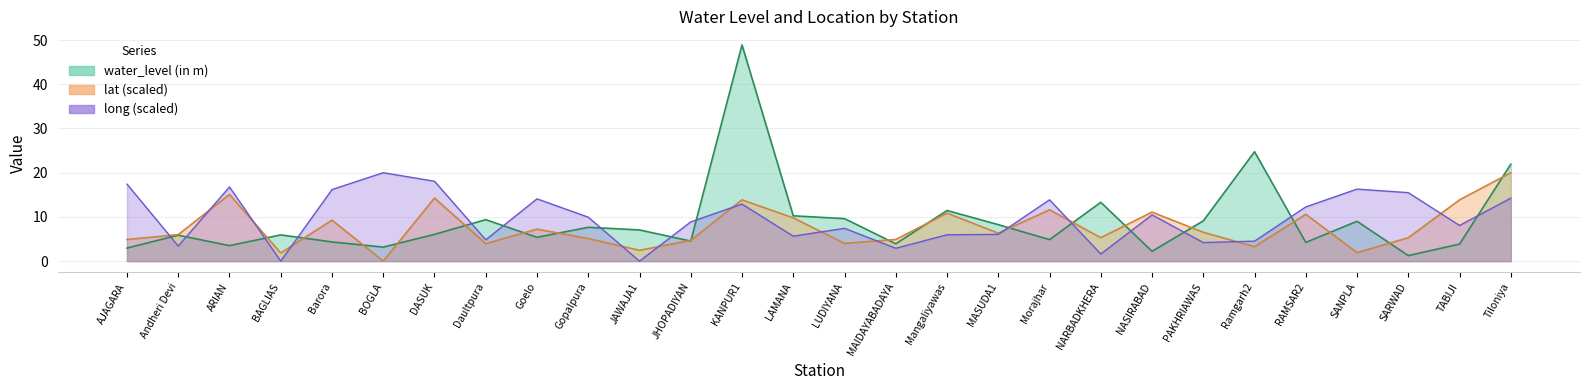

Does the chart have visible grid lines?

Yes